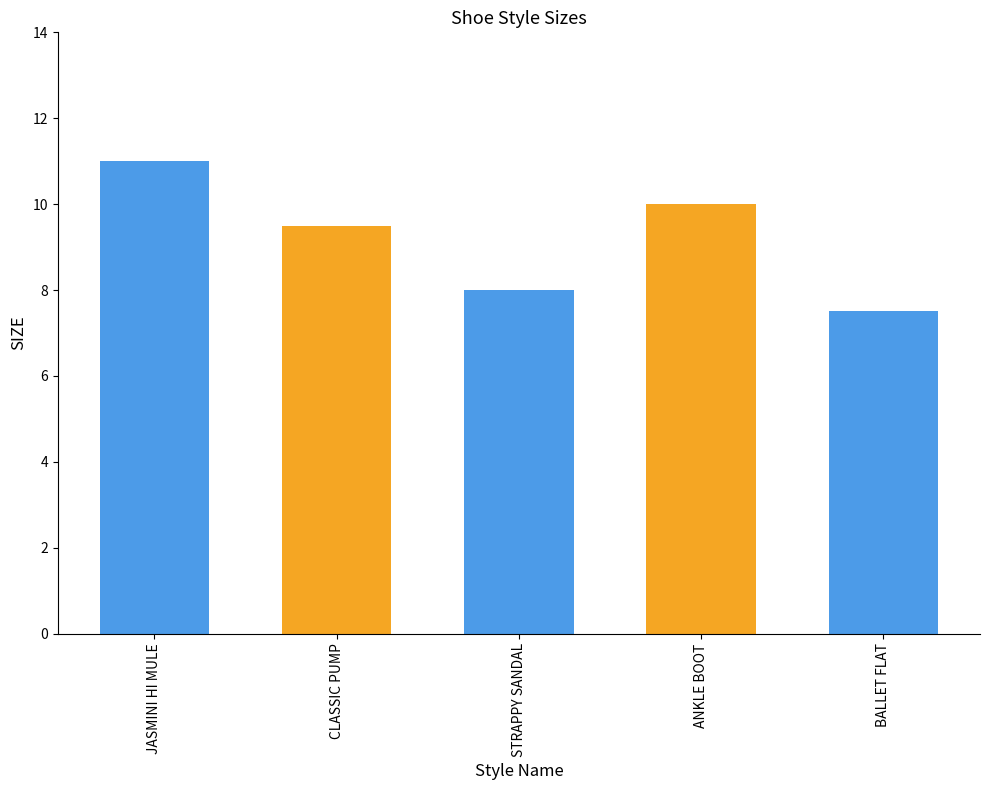

True or false: the data shows 3.6 at CLASSIC PUMP.

False